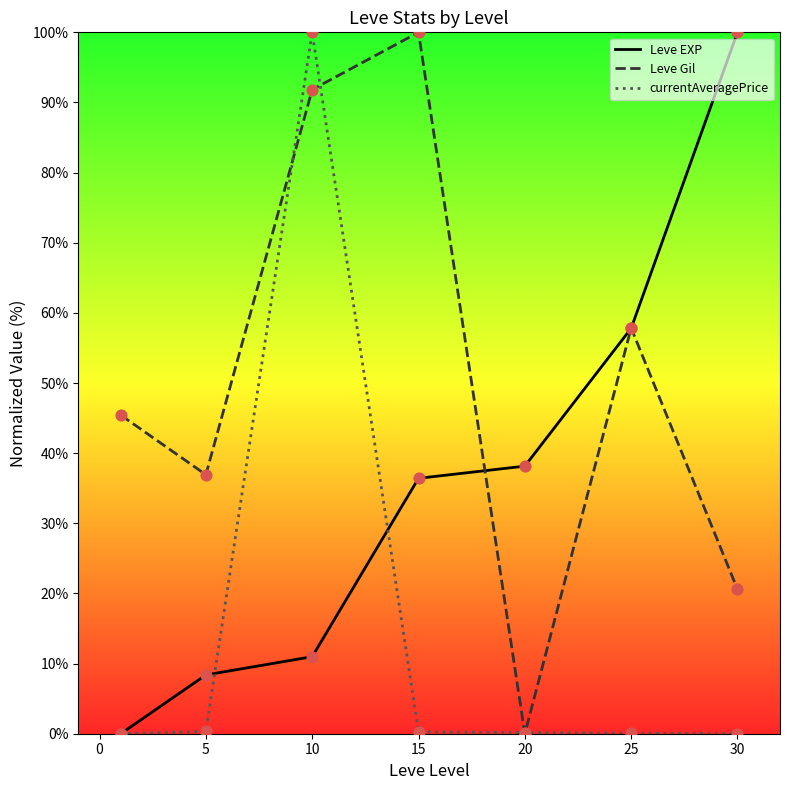

At which category is the sum across all series the highest?

10